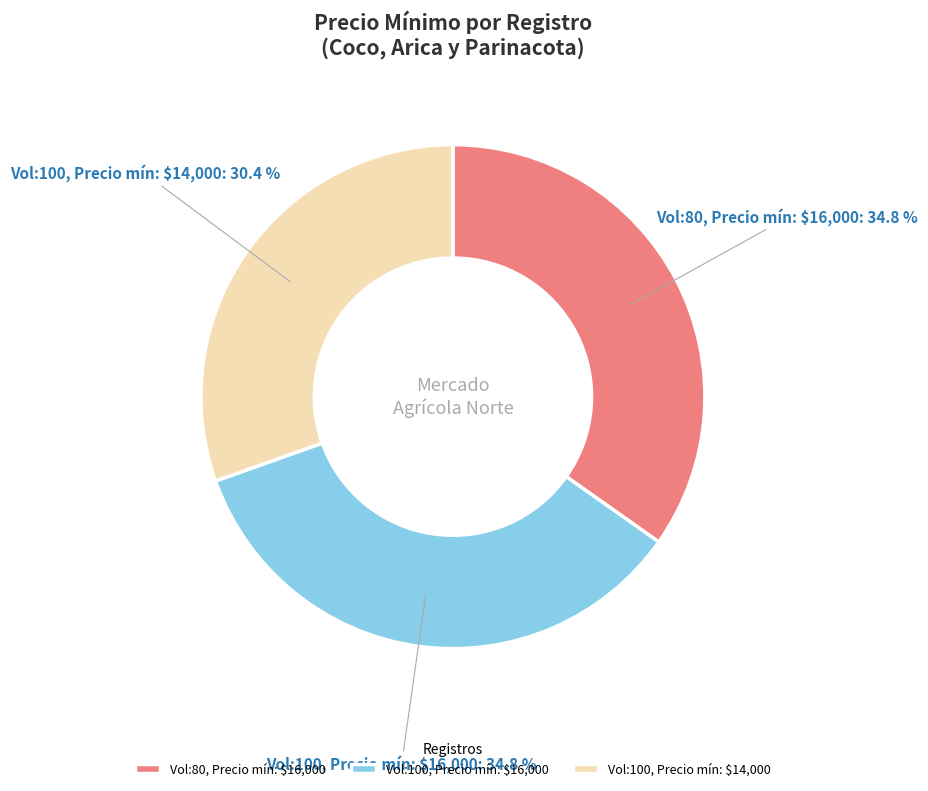

Does Vol:100, Precio mín: $14,000 account for over 50% of the chart?

No